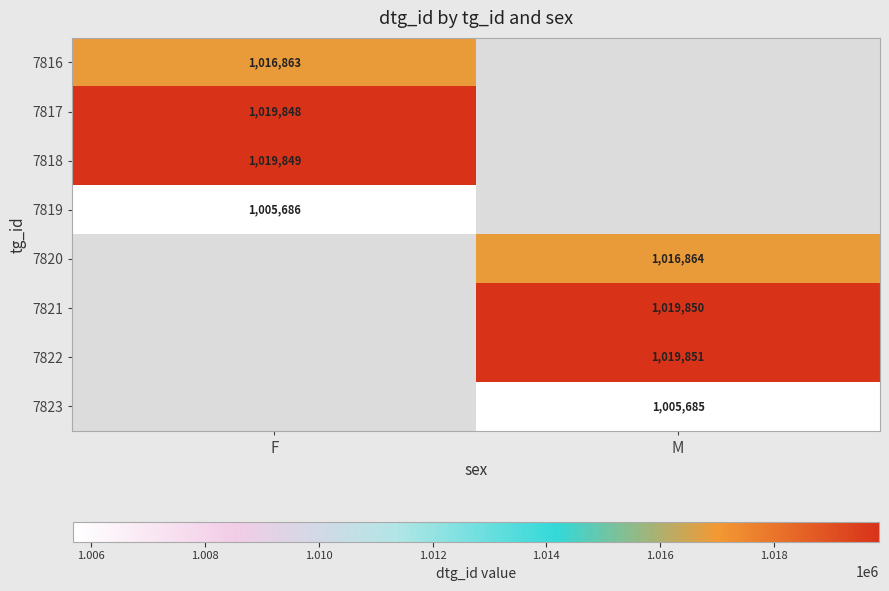

Which has a higher value, M or F?

F